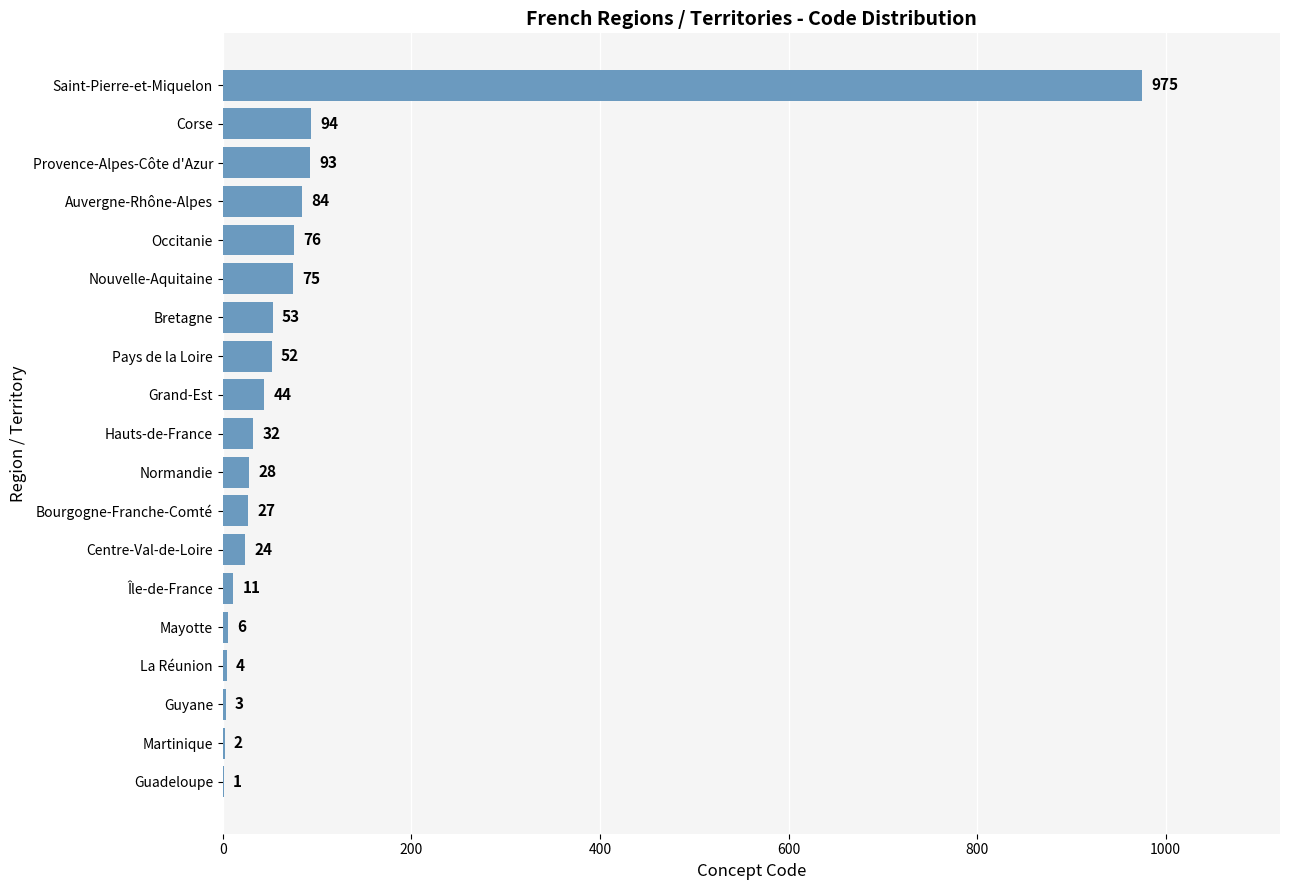

What value does the data have at Pays de la Loire?

52